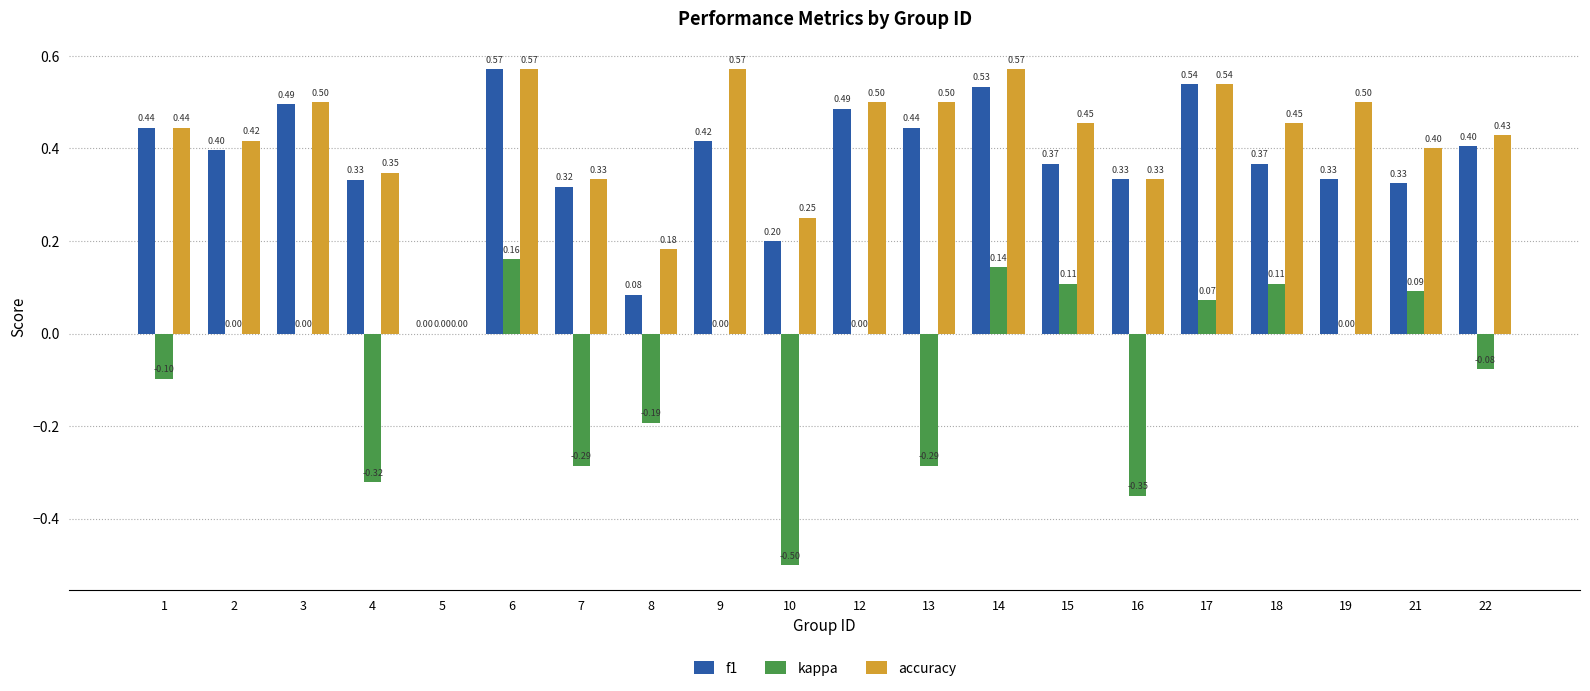

What is the total value across all series at 2?

0.8